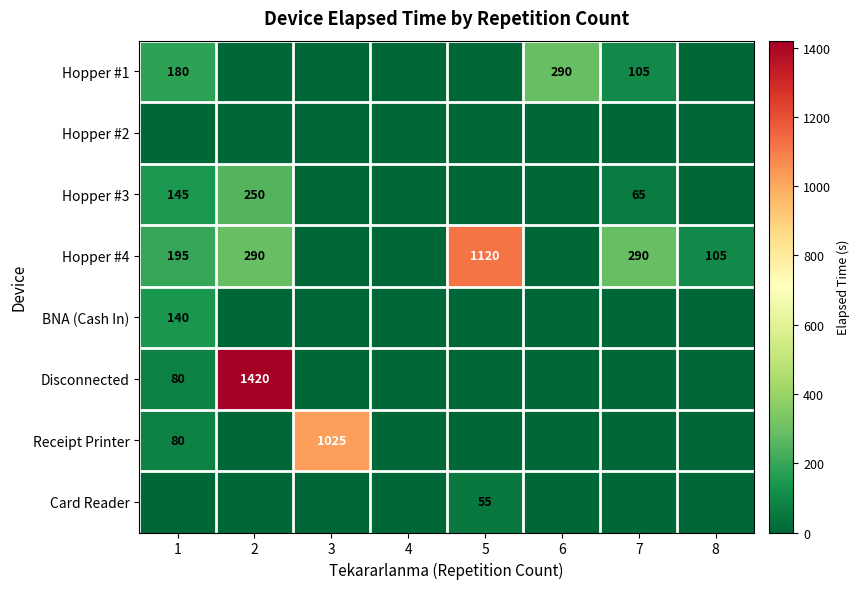

The Hopper #4 series shows 177 at 2. True or false?

False